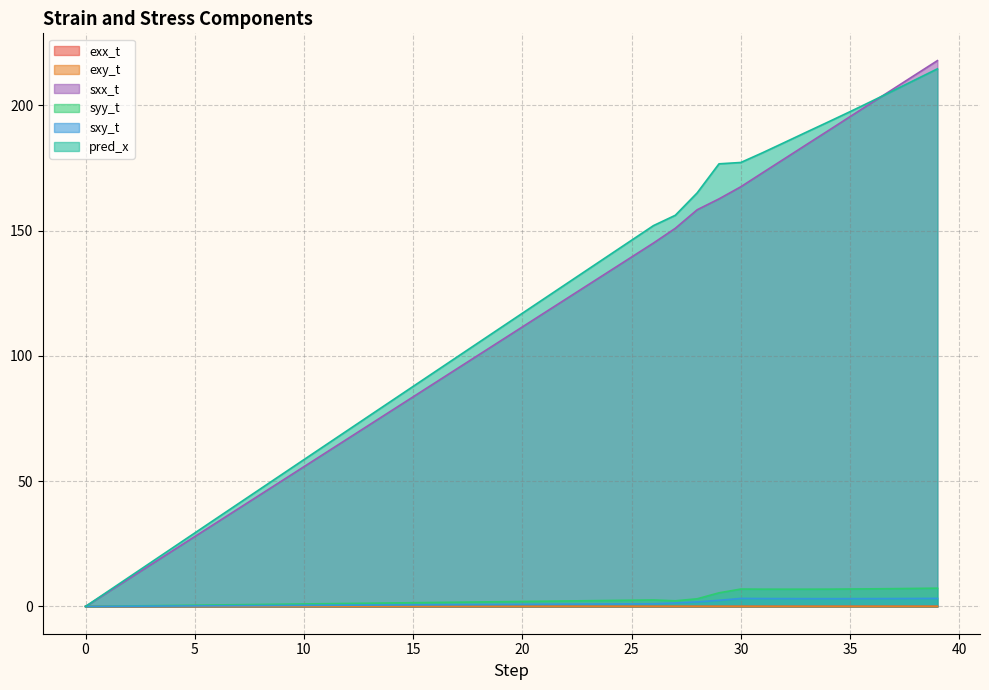

Which series changed the most between 12 and 22?

pred_x